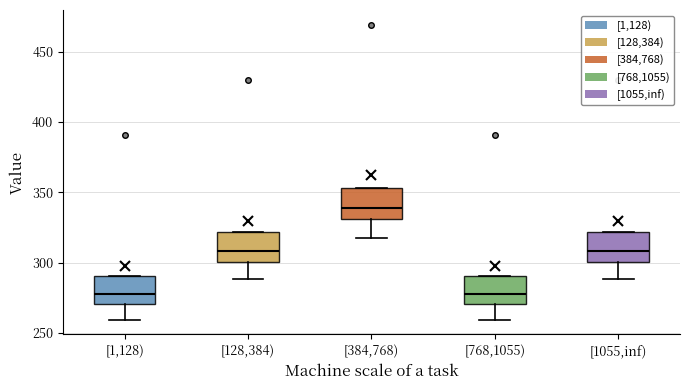

Where is the upper edge of the box for [384,768) on the y-axis? The values are not printed on the chart, so give them approximately, as read against the axis.

355